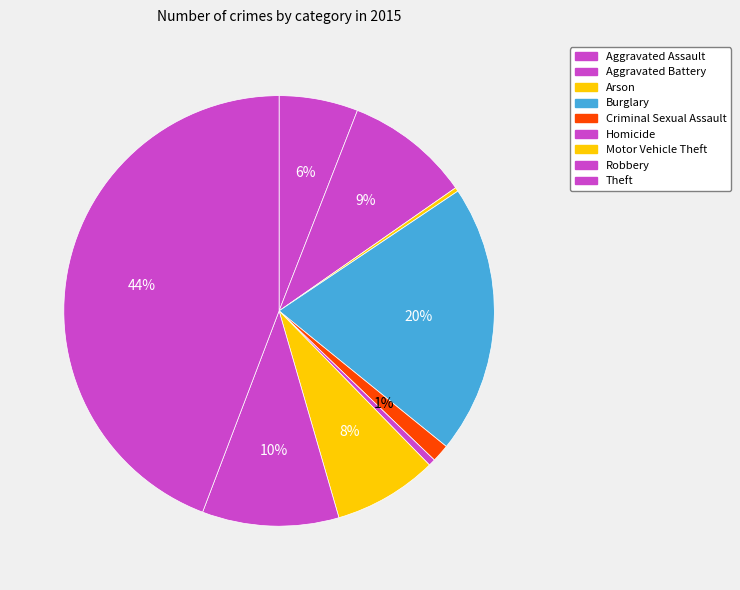

Which slice is the largest?

Theft